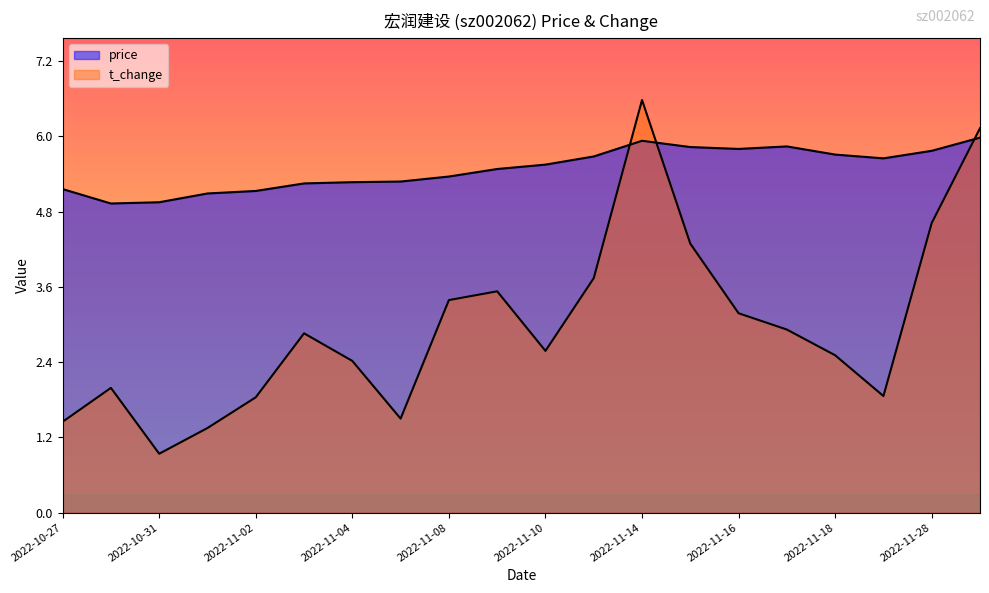

In t_change, how many points are higher than both neighbors (excluding endpoints)?

4